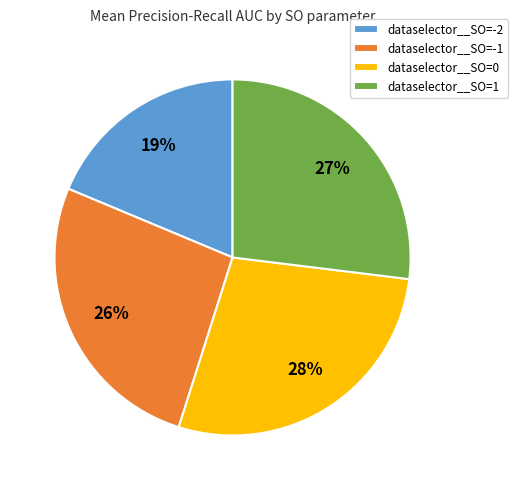

Rank the categories by value from highest to lowest.

dataselector__SO=0, dataselector__SO=1, dataselector__SO=-1, dataselector__SO=-2